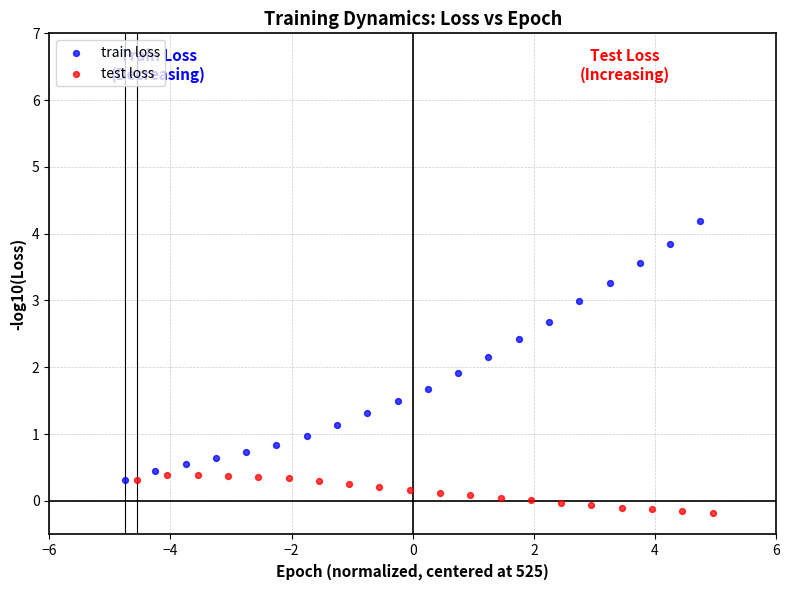

Which series has the largest Y range (max minus min)?

train loss